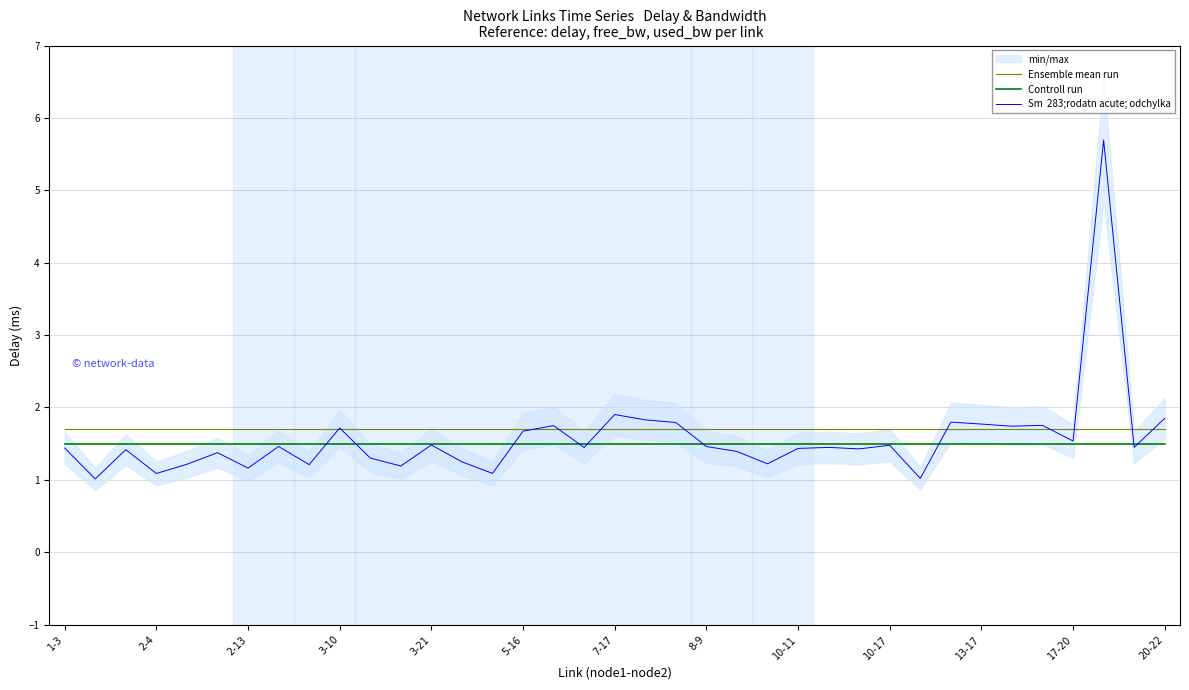

In Sm  283;rodatn acute; odchylka, how many points are higher than both neighbors (excluding endpoints)?

12